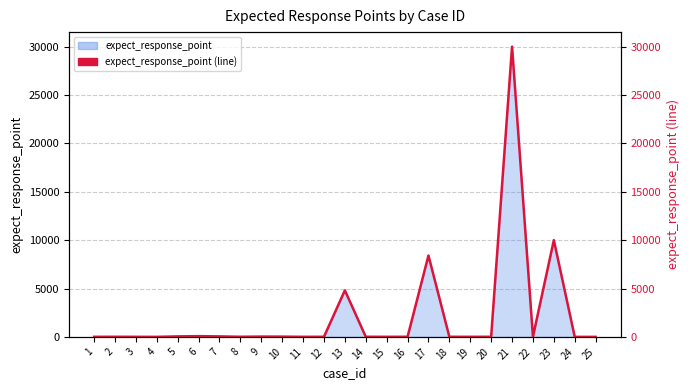

Which label corresponds to the largest value in the chart?

21